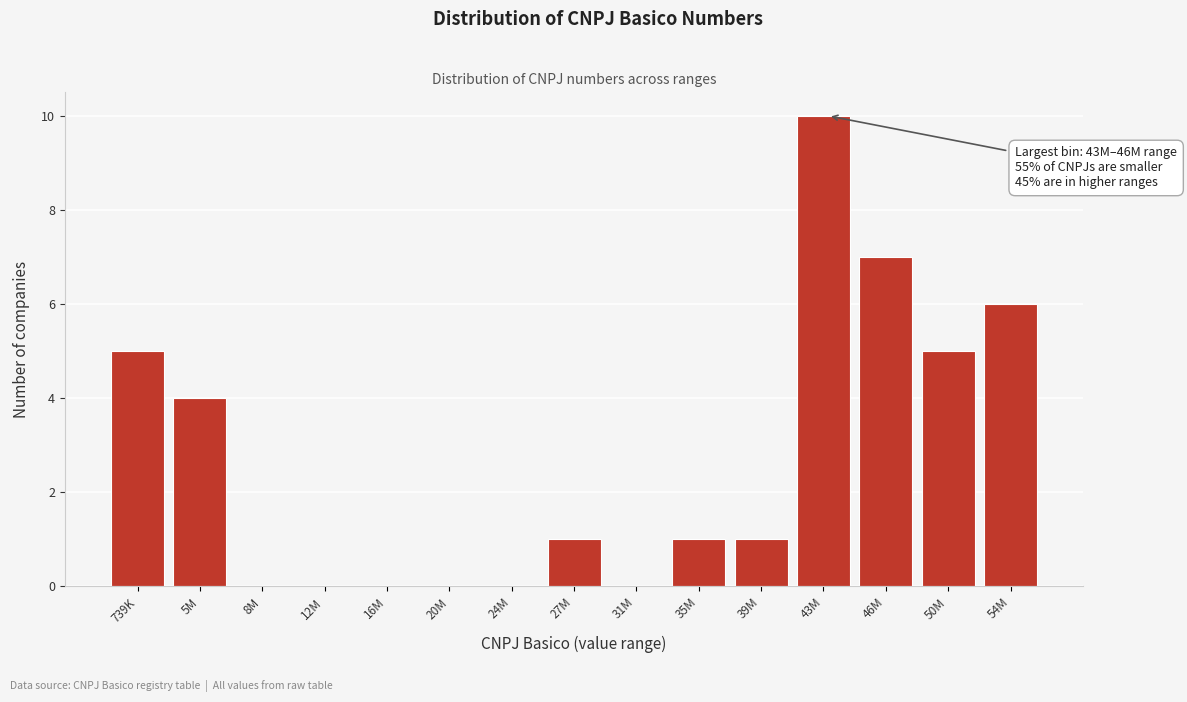

Reading left to right, what are all the values shown in this chart?

739K=5	5M=4	8M=0	12M=0	16M=0	20M=0	24M=0	27M=1	31M=0	35M=1	39M=1	43M=10	46M=7	50M=5	54M=6